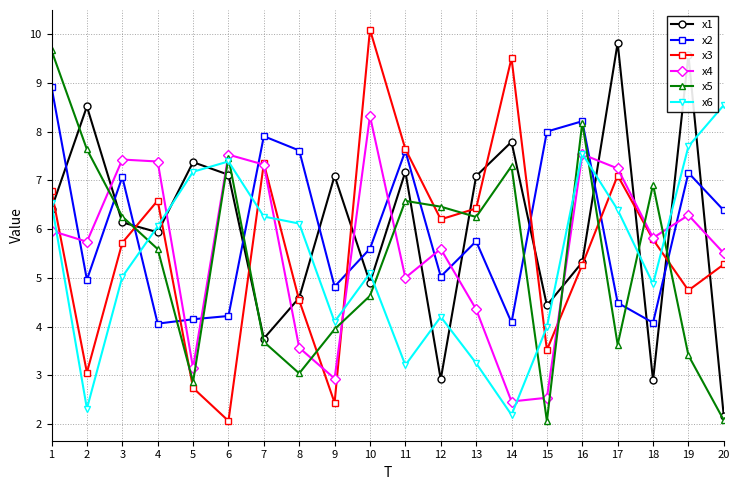

What is the difference between the x6 values at 15 and 2?

1.7